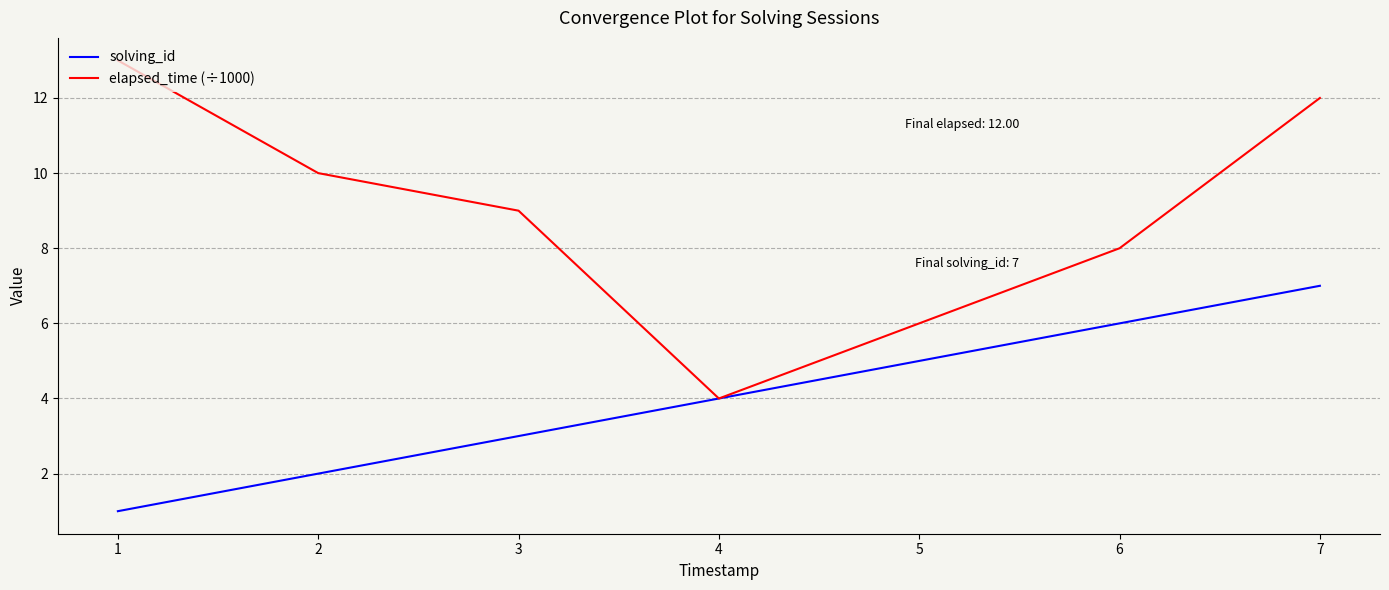

At which category is the sum across all series the highest?

7